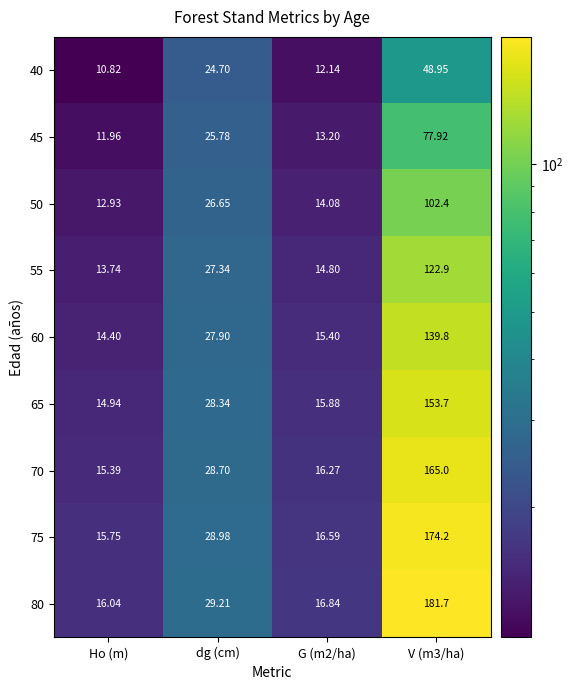

At which label is 55 closest to 68?

dg (cm)